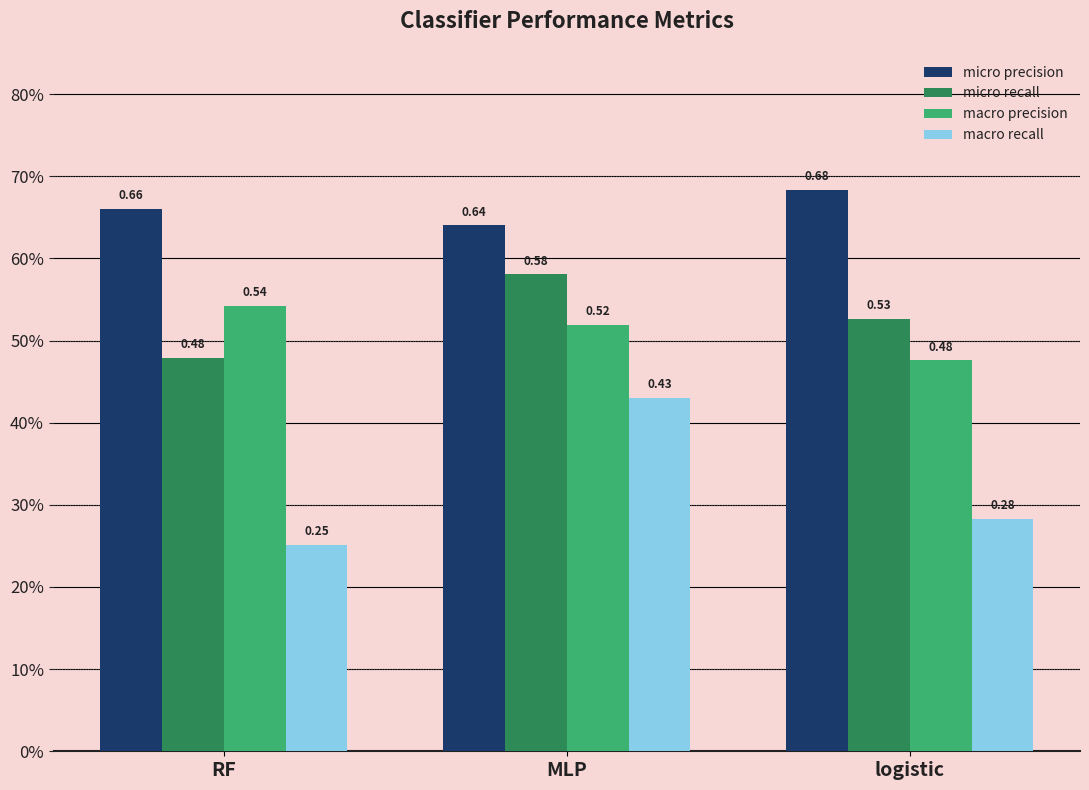

What is the label of the 1st bar from the left?

RF